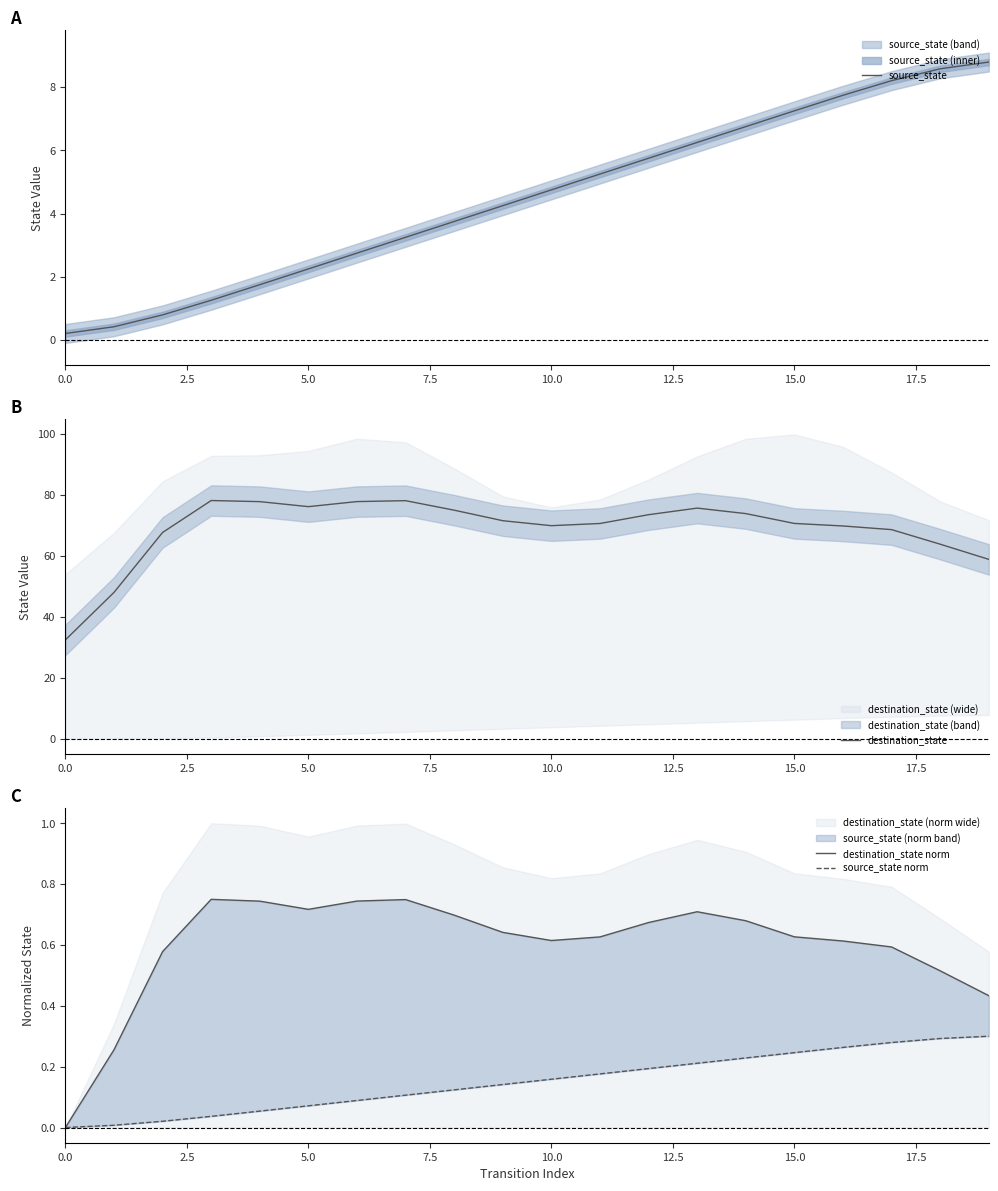

What position from the left is 15?

16